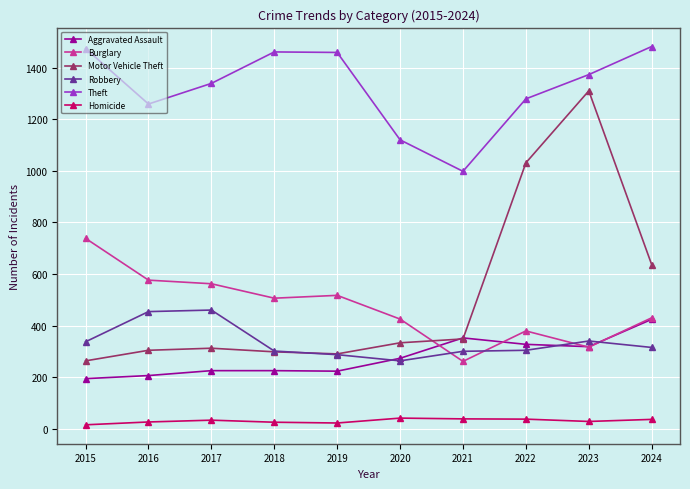

What is the difference between the Aggravated Assault values at 2016 and 2018?

19